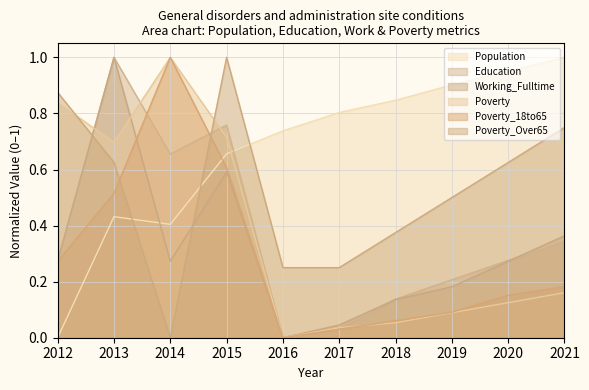

At how many categories does at least one series exceed 0?

10